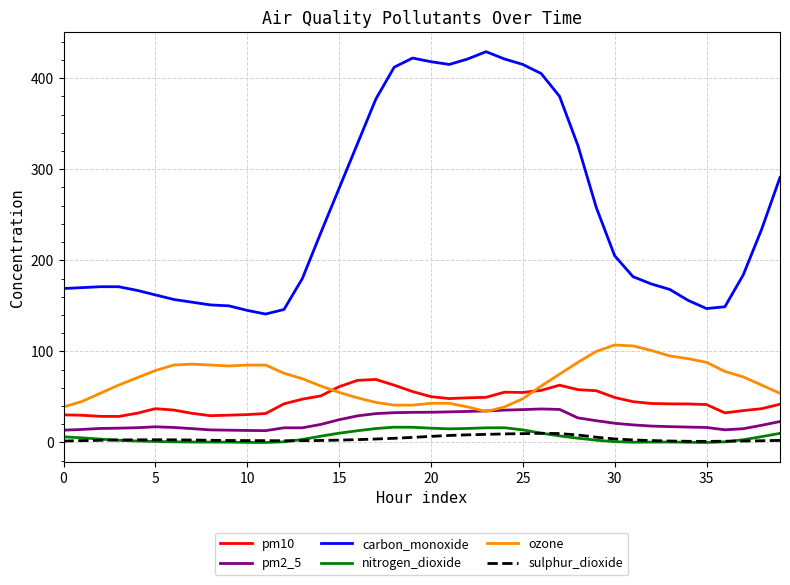

True or false: pm2_5 and pm10 intersect in this chart.

False